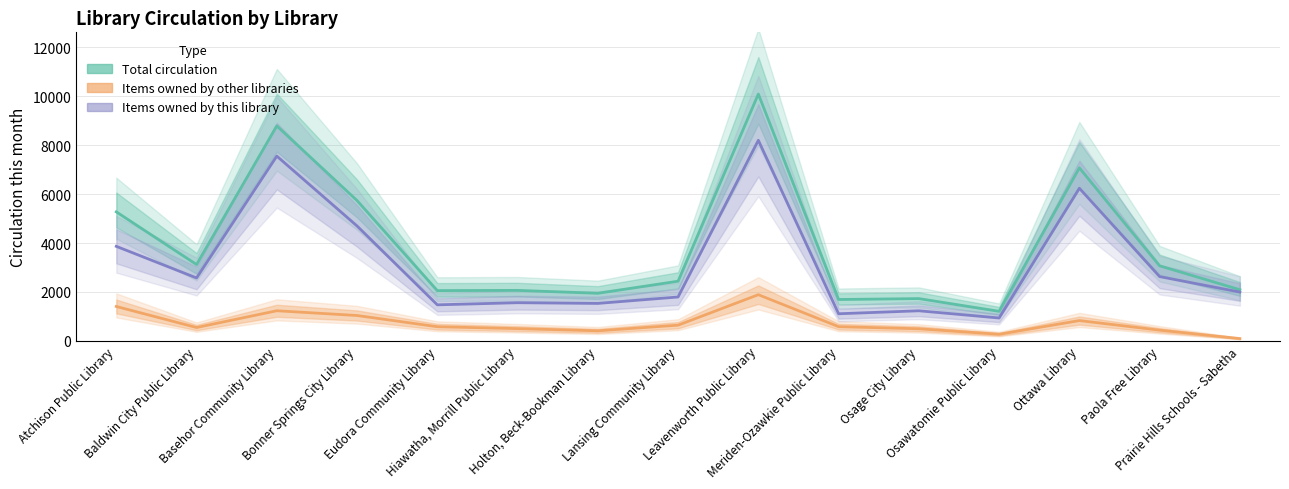

Is it true that Total circulation equals 981 at Osage City Library?

False